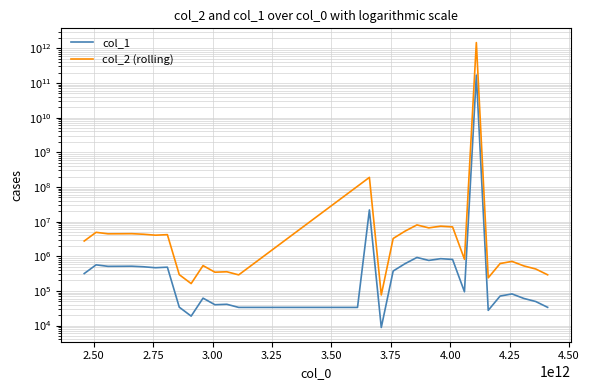

True or false: the data has more than 1 interior local peaks.

True